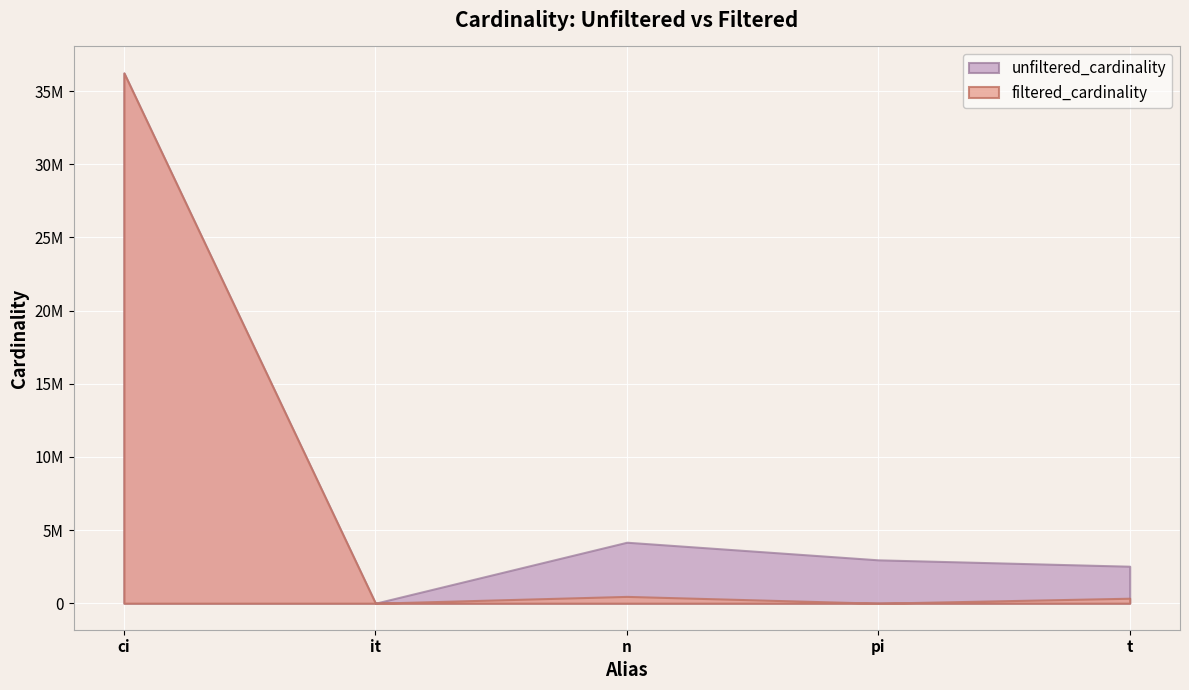

Which label corresponds to the largest value in the chart?

ci